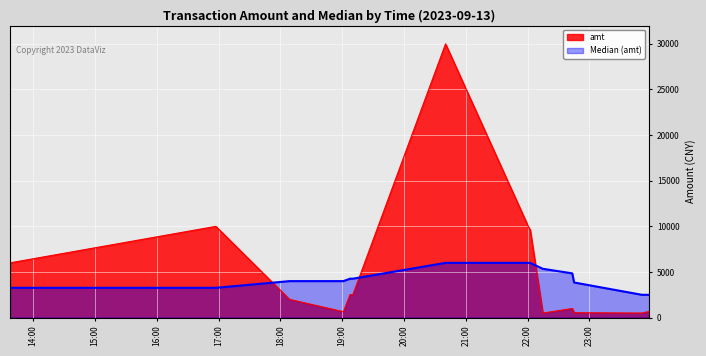

The value of Median (amt) at 2023-09-13 22:14:45 is 7183.9. True or false?

False